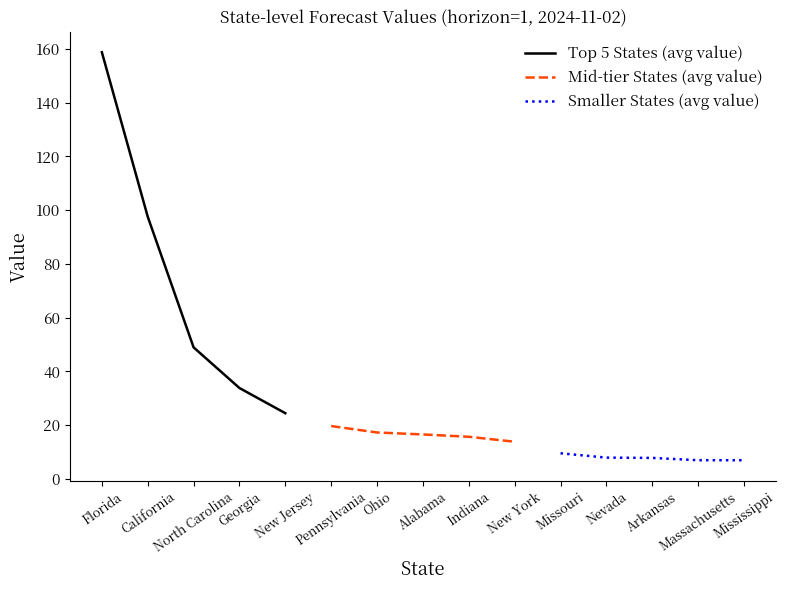

True or false: Mid-tier States (avg value) and Top 5 States (avg value) cross at least once.

False